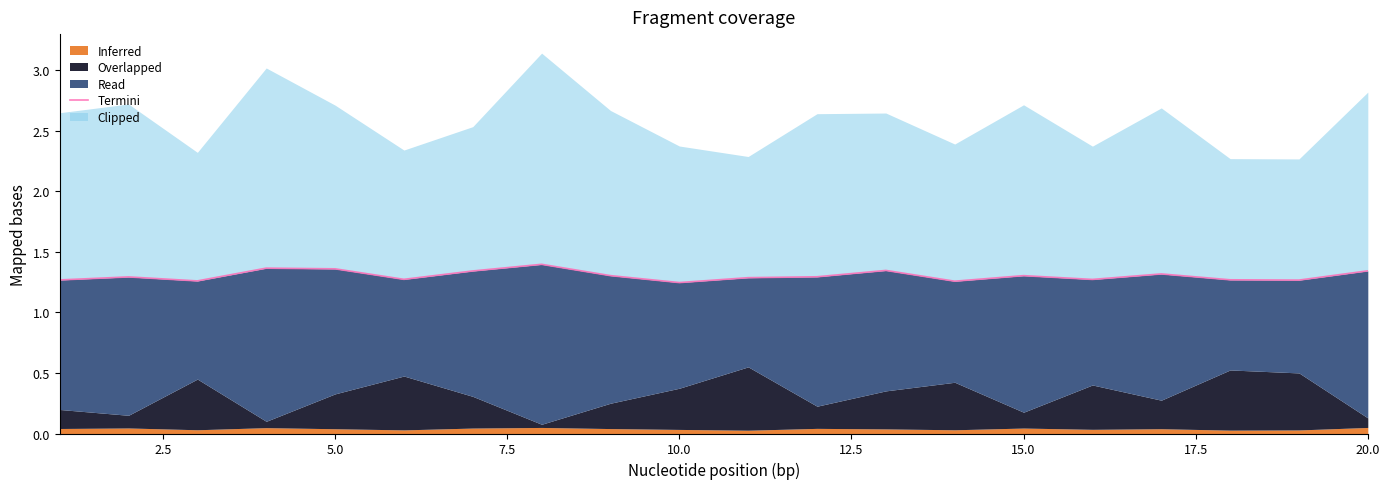

What is the smallest value displayed?

1.2